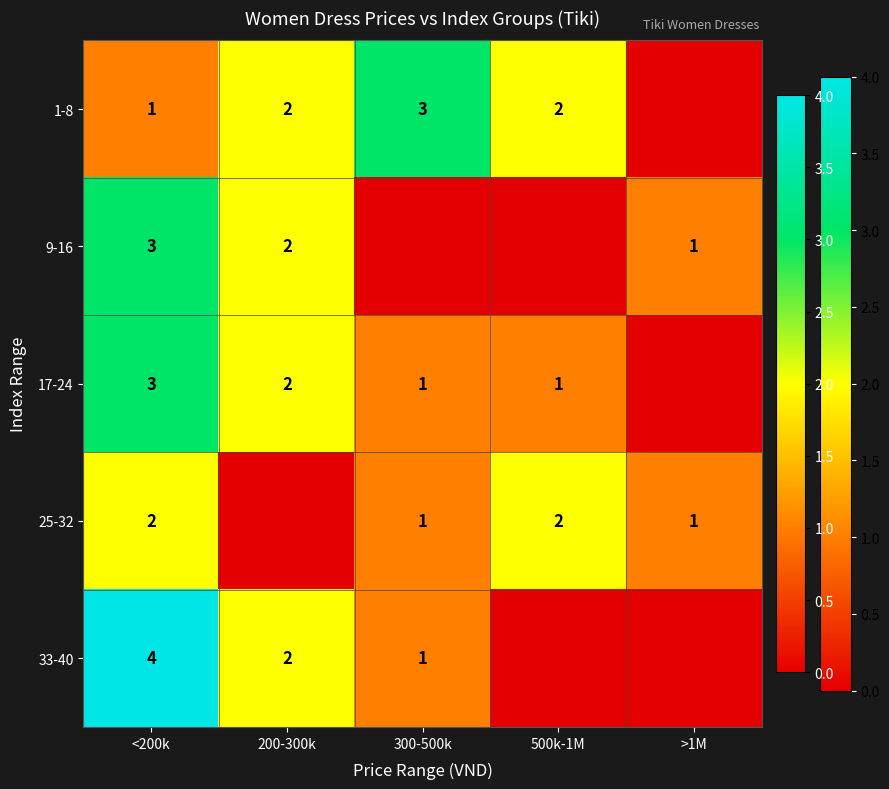

True or false: 25-32 has a value of 2 at 500k-1M.

True